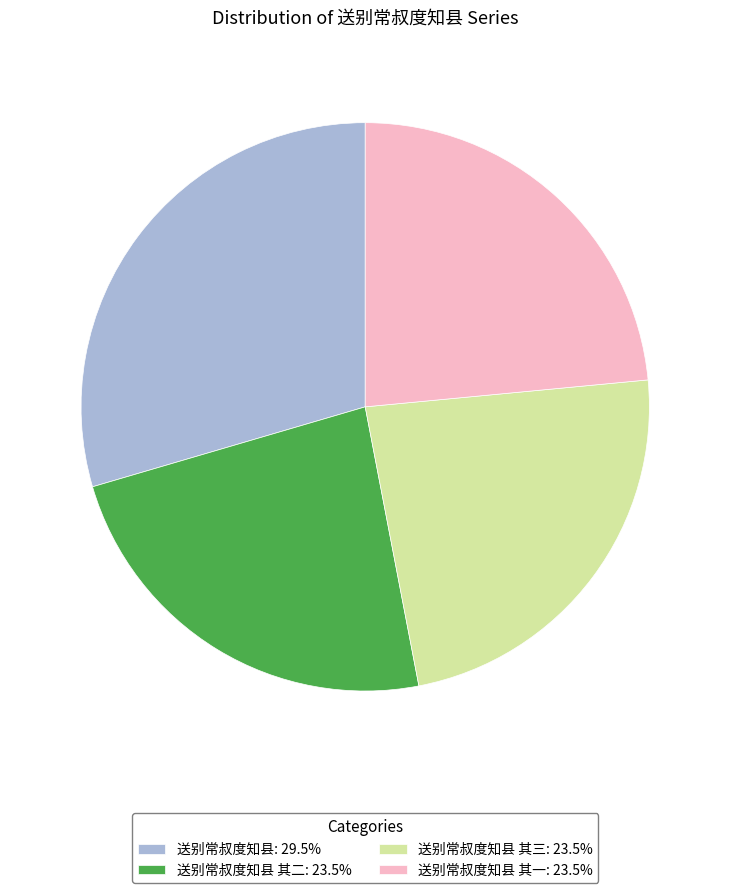

What is the ratio of the value at 送别常叔度知县: 29.5% to the value at 送别常叔度知县 其一: 23.5%?

1.3